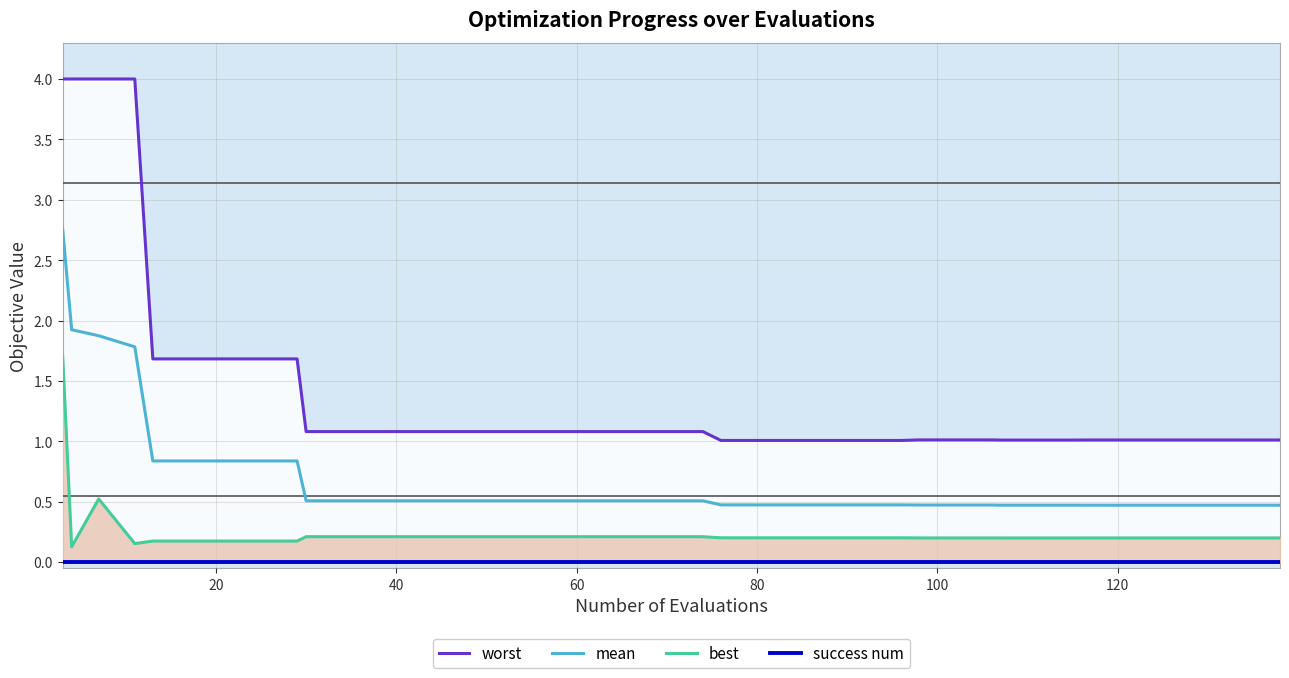

What is the maximum value for mean?

2.8